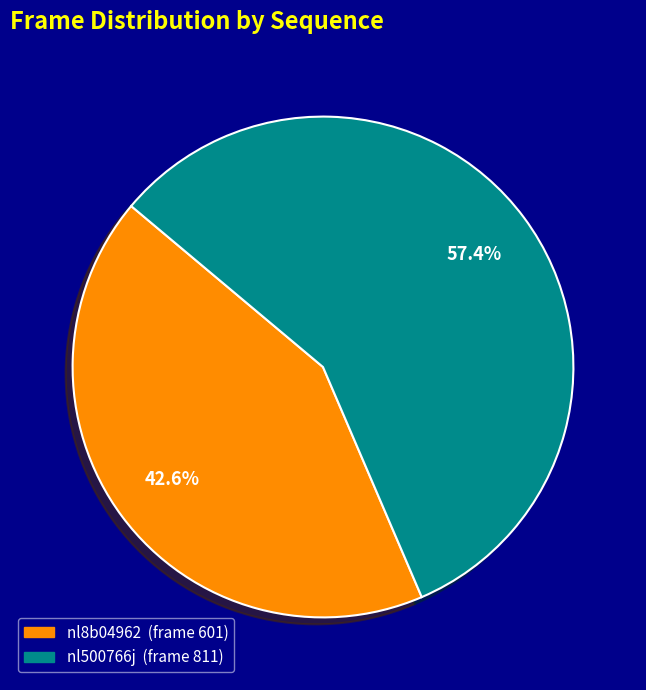

Between nl500766j and nl8b04962, which is larger?

nl500766j